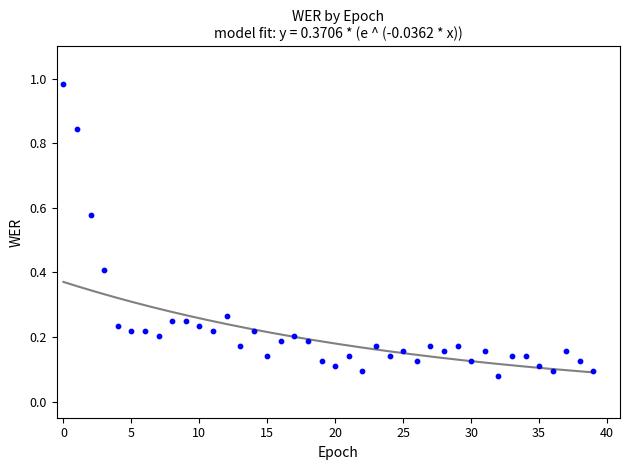

What is the range of Y values (max minus min)?

0.9